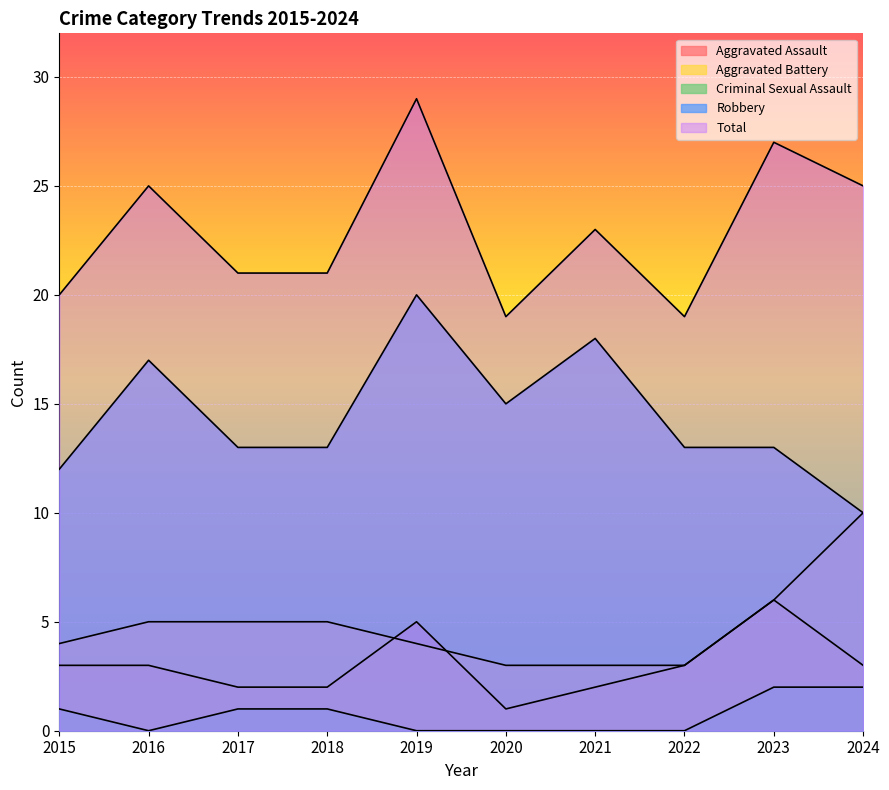

True or false: Robbery and Total cross at least once.

False